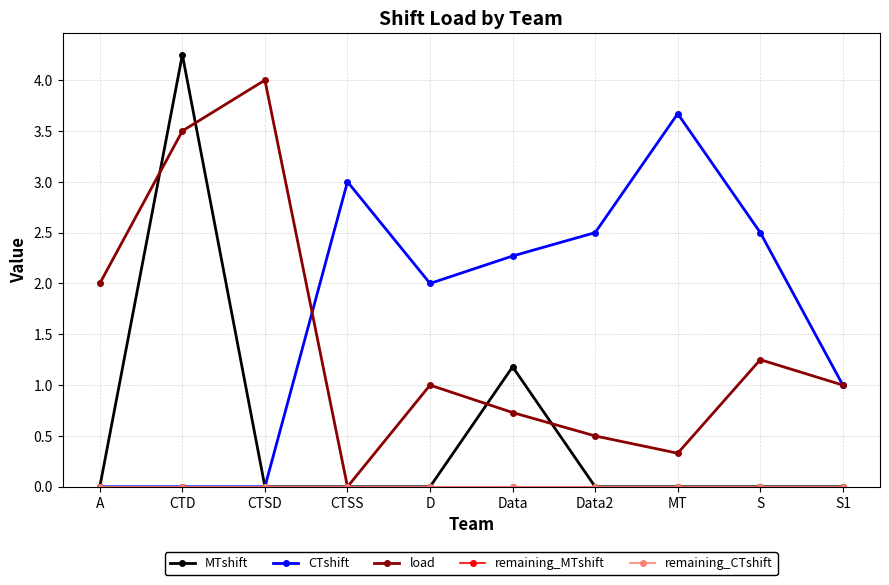

Reading left to right, transcribe all the data shown in this chart.

MTshift: 0.0	4.2	0.0	0.0	0.0	1.2	0.0	0.0	0.0	0.0
CTshift: 0.0	0.0	0.0	3.0	2.0	2.3	2.5	3.7	2.5	1.0
load: 2.0	3.5	4.0	0.0	1.0	0.7	0.5	0.3	1.2	1.0
remaining_MTshift: 0.0	0.0	0.0	0.0	0.0	0.0	0.0	0.0	0.0	0.0
remaining_CTshift: 0.0	0.0	0.0	0.0	0.0	0.0	0.0	0.0	0.0	0.0